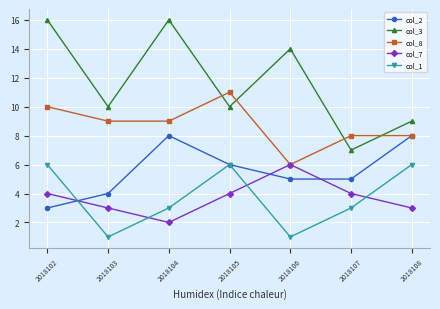

Where does the col_2 series first go above 5?

2018104